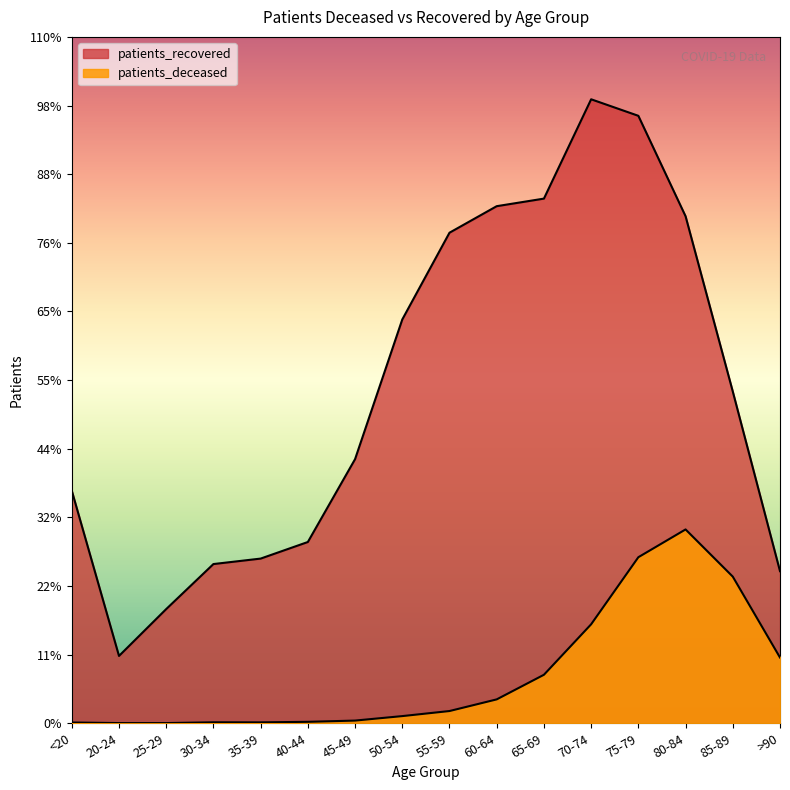

Which label corresponds to the largest value in the chart?

70-74